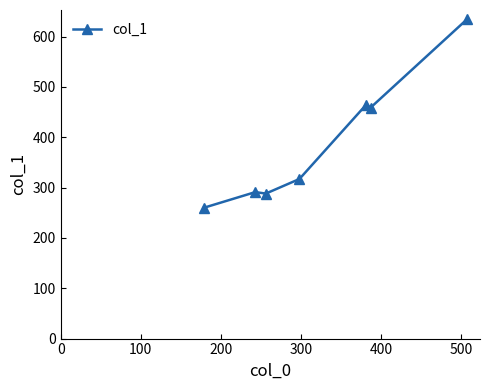

True or false: there are more than 2 points higher than both neighbors.

False